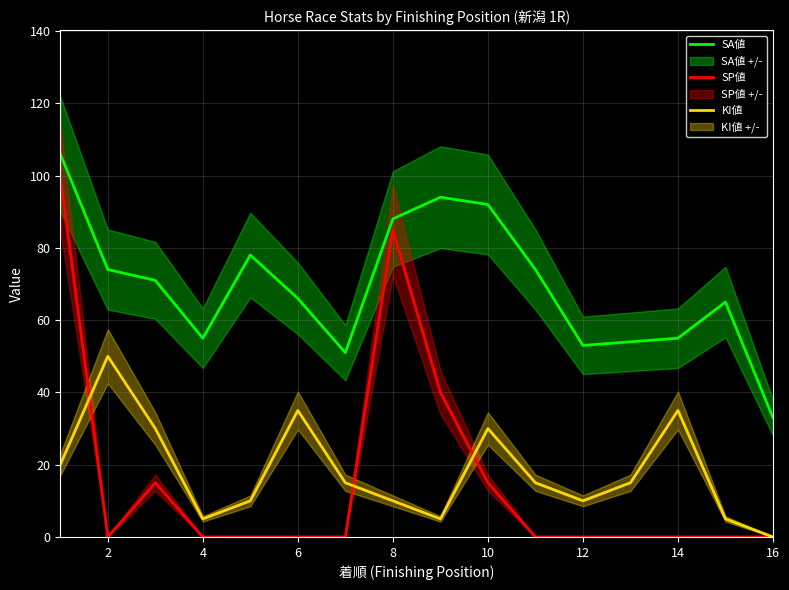

The KI値 series shows 15 at 10. True or false?

False